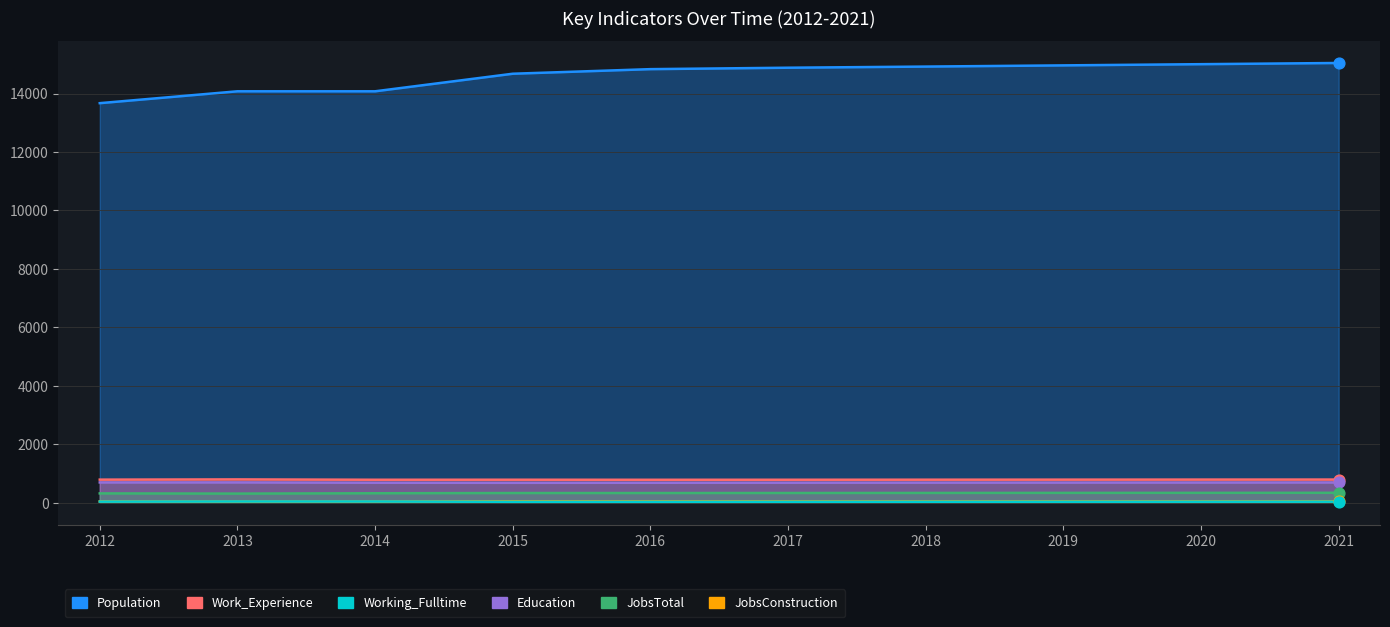

Is the value of Education at 2016 greater than the value of Work_Experience at 2016?

No